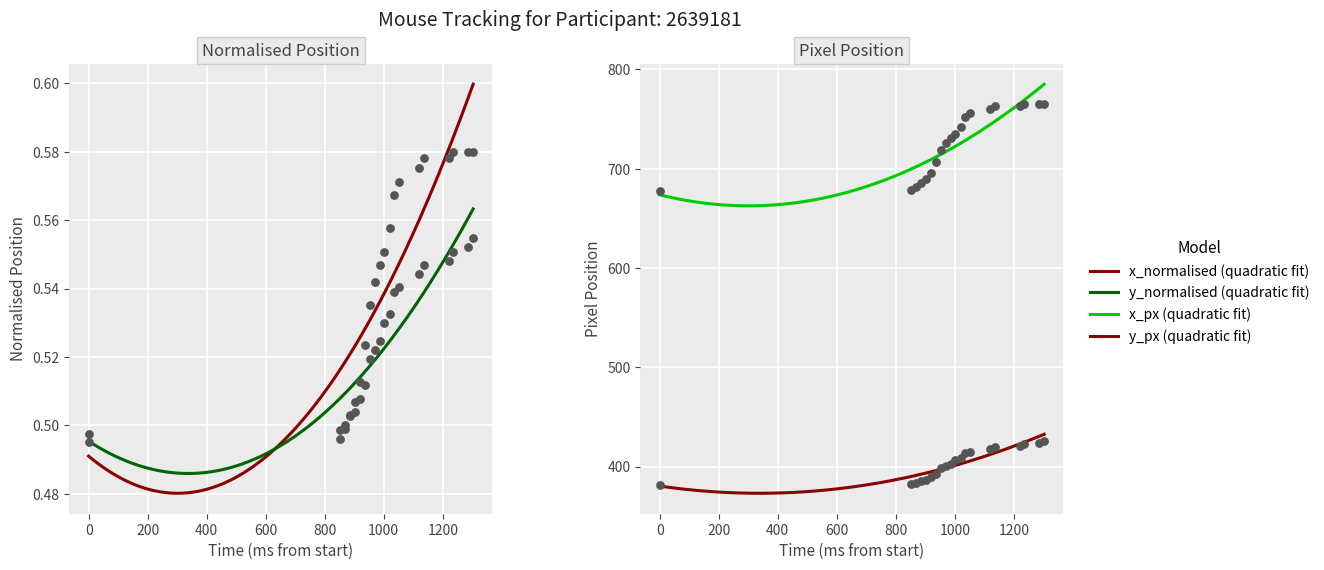

Which series reaches the minimum Y coordinate?

x_normalised